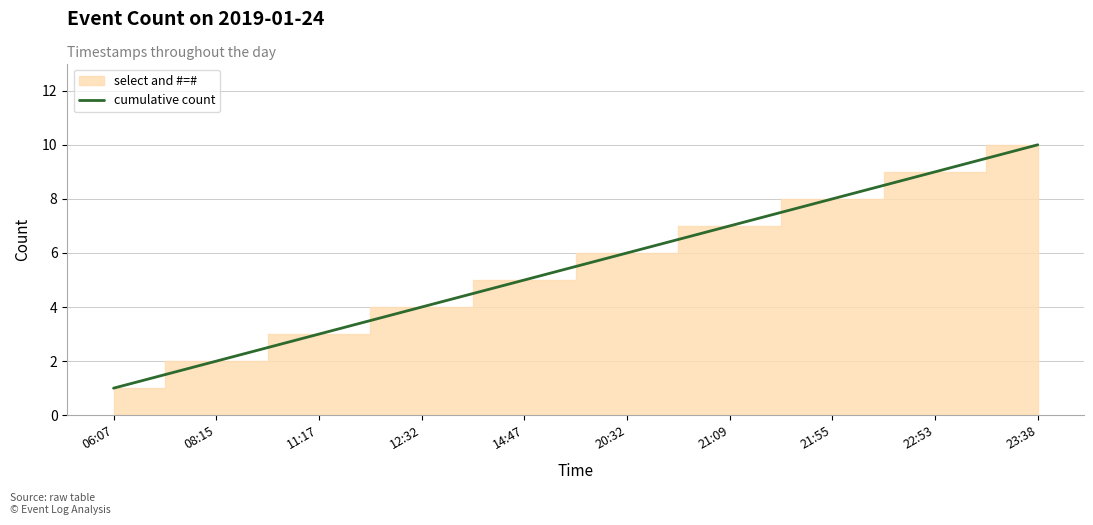

List the labels in order of value, largest first.

23:38, 22:53, 21:55, 21:09, 20:32, 14:47, 12:32, 11:17, 08:15, 06:07